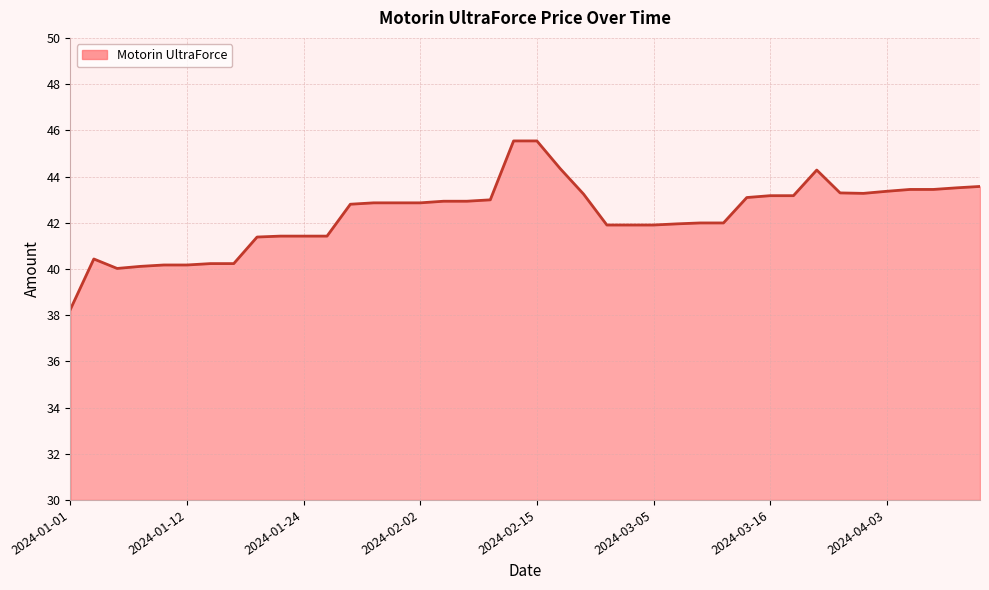

True or false: there are more than 1 points higher than both neighbors.

True